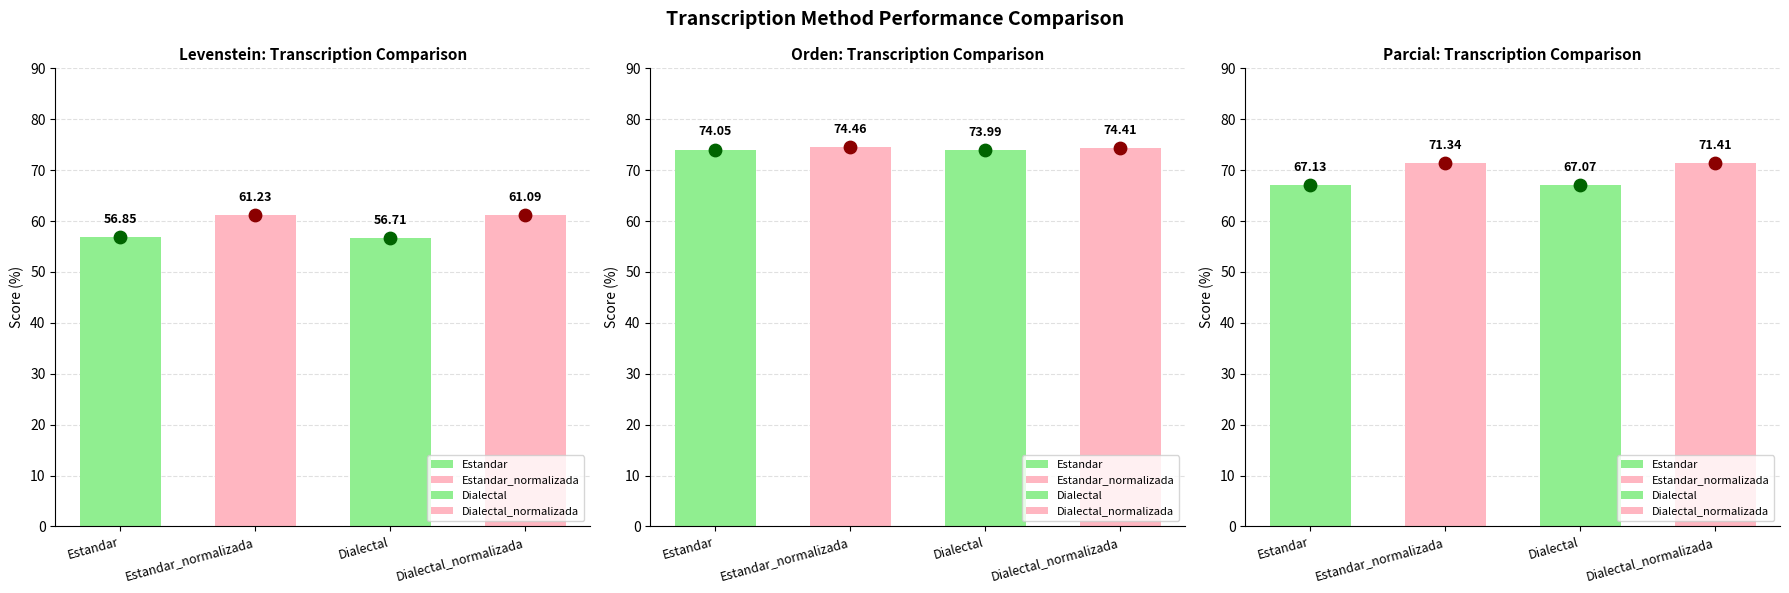

Is the value of Parcial at Dialectal greater than the value of Orden at Dialectal?

No